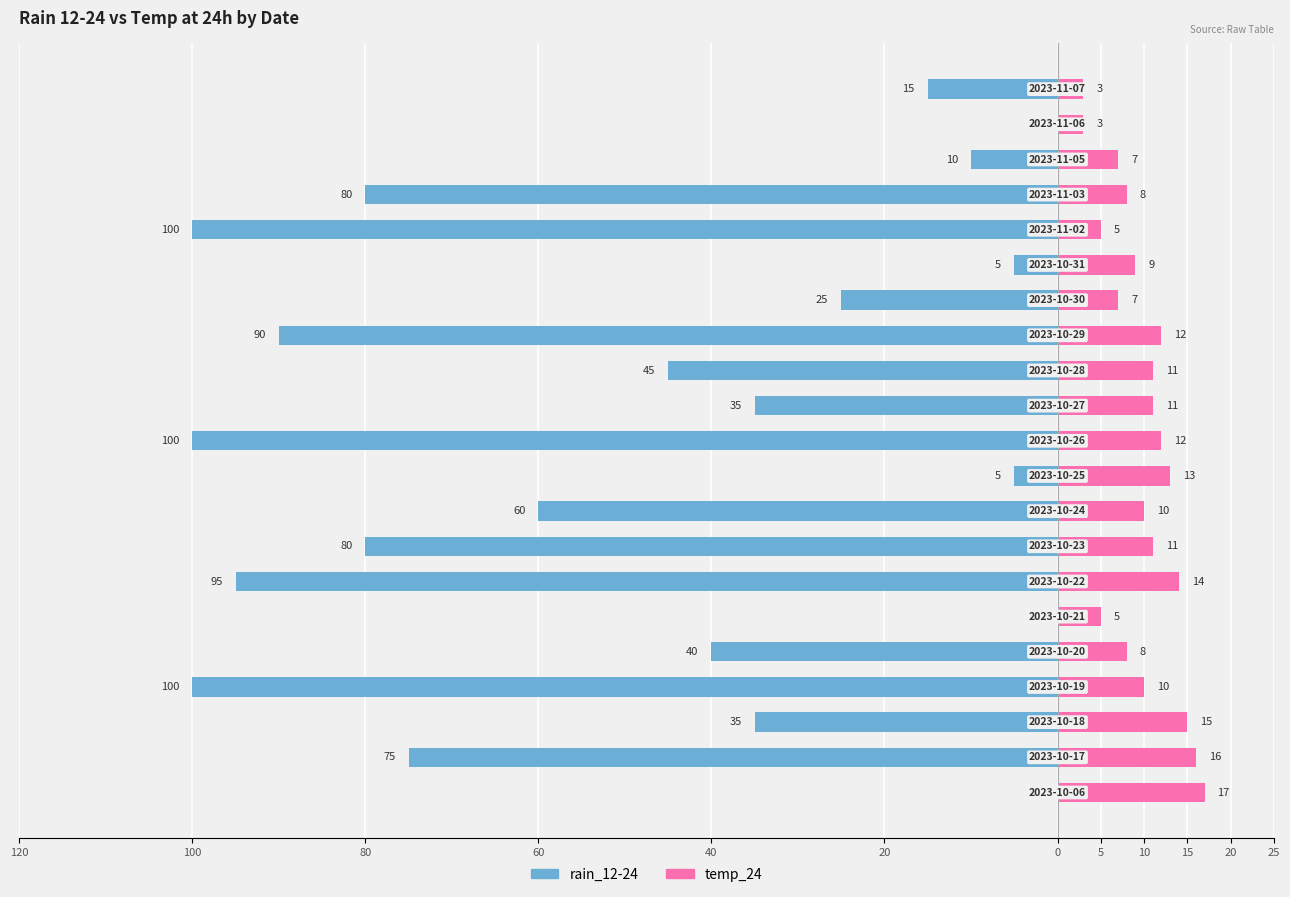

What is the difference between the rain_12-24 values at 100 and 60?

25